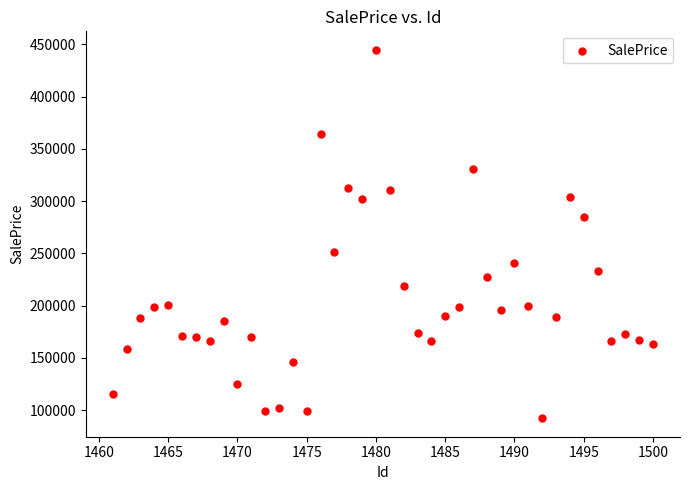

What is the range of X values (max minus min)?

39.0